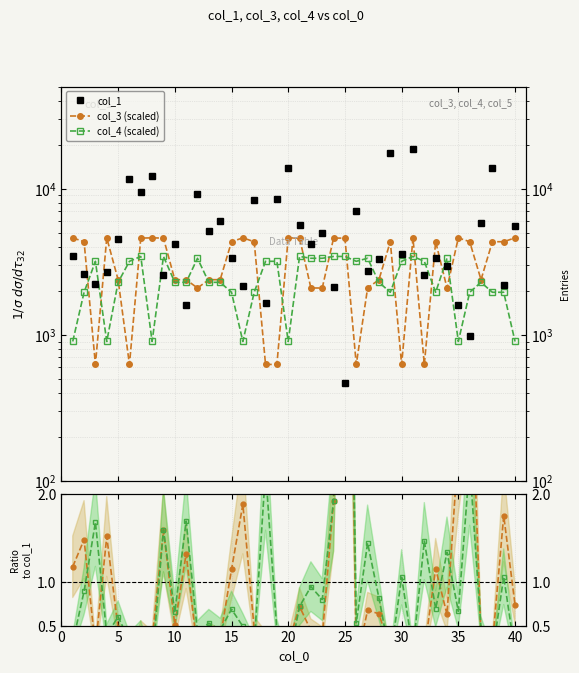

Reading left to right, extract all data points from this chart.

col_1: 3483.8	2592.1	2244.1	2691.1	4504.2	11637.4	9511.1	12136.0	2556.8	4162.0	1599.3	9225.6	5134.6	6017.9	3367.1	2166.5	8309.2	1660.0	8492.7	13850.7	5664.0	4182.9	4958.8	2110.5	465.0	7065.8	2740.1	3326.7	17585.2	3584.4	18784.6	2573.2	3342.0	2955.8	1608.7	983.9	5854.2	13785.3	2187.5	5544.6
col_3 (scaled): 4611.7	4338.3	627.3	4611.7	2385.2	627.3	4592.2	4611.7	4592.2	2385.2	2385.2	2092.2	2385.2	2385.2	4338.3	4611.7	4338.3	627.3	627.3	4611.7	4592.2	2092.2	2092.2	4592.2	4592.2	627.3	2092.2	2385.2	4338.3	627.3	4592.2	627.3	4338.3	2092.2	4611.7	4338.3	2385.2	4338.3	4338.3	4611.7
col_4 (scaled): 900.8	1955.5	3185.9	900.8	2287.5	3185.9	3439.8	900.8	3439.8	2287.5	2287.5	3342.2	2287.5	2287.5	1955.5	900.8	1955.5	3185.9	3185.9	900.8	3439.8	3342.2	3342.2	3439.8	3439.8	3185.9	3342.2	2287.5	1955.5	3185.9	3439.8	3185.9	1955.5	3342.2	900.8	1955.5	2287.5	1955.5	1955.5	900.8
col_3 ratio: 1.2	1.5	0.2	1.5	0.5	0.0	0.4	0.3	1.6	0.5	1.3	0.2	0.4	0.4	1.1	1.9	0.5	0.3	0.1	0.3	0.7	0.4	0.4	1.9	8.7	0.1	0.7	0.6	0.2	0.2	0.2	0.2	1.1	0.6	2.5	3.9	0.4	0.3	1.8	0.7
col_4 ratio: 0.3	0.9	1.7	0.4	0.6	0.3	0.4	0.1	1.6	0.6	1.7	0.4	0.5	0.4	0.7	0.5	0.3	2.3	0.4	0.1	0.7	0.9	0.8	1.9	8.7	0.5	1.4	0.8	0.1	1.1	0.2	1.5	0.7	1.3	0.7	2.4	0.5	0.2	1.1	0.2